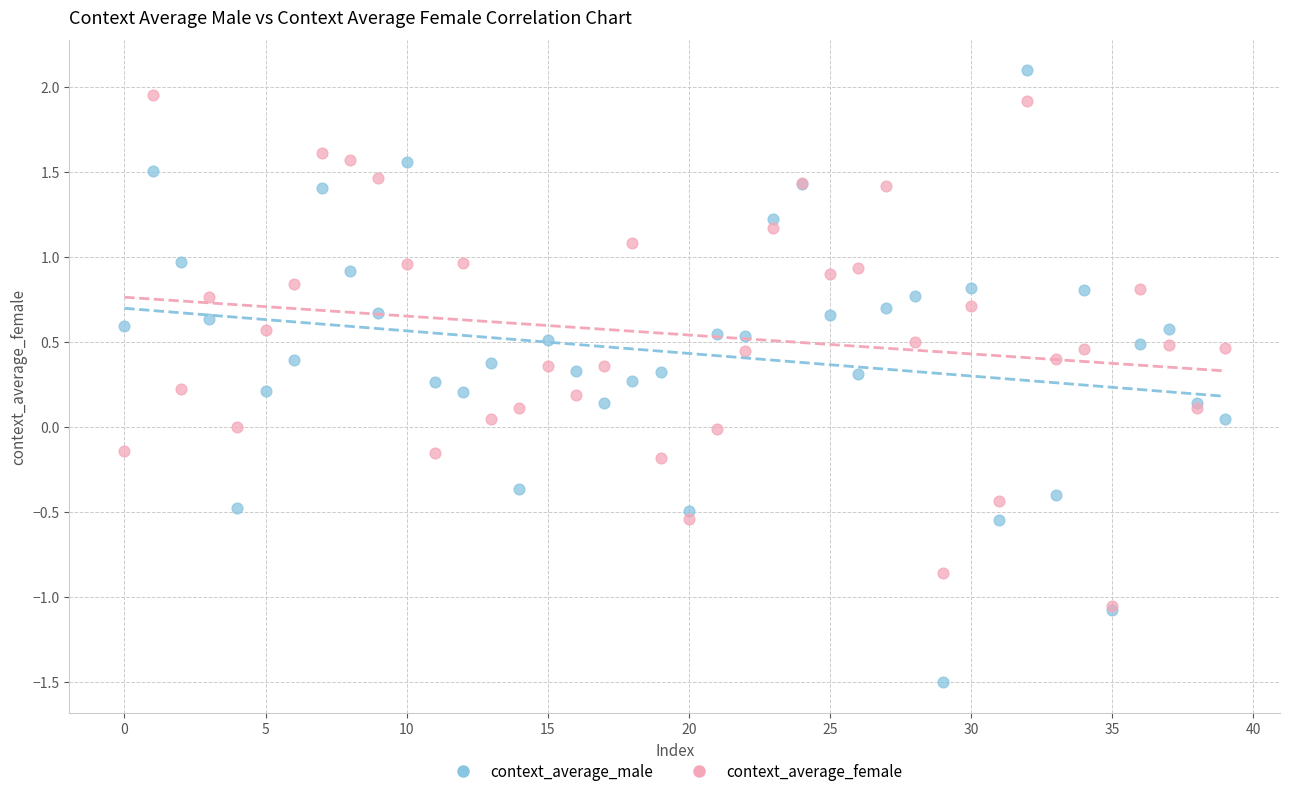

What are all the series names shown in the legend?

context_average_male, context_average_female